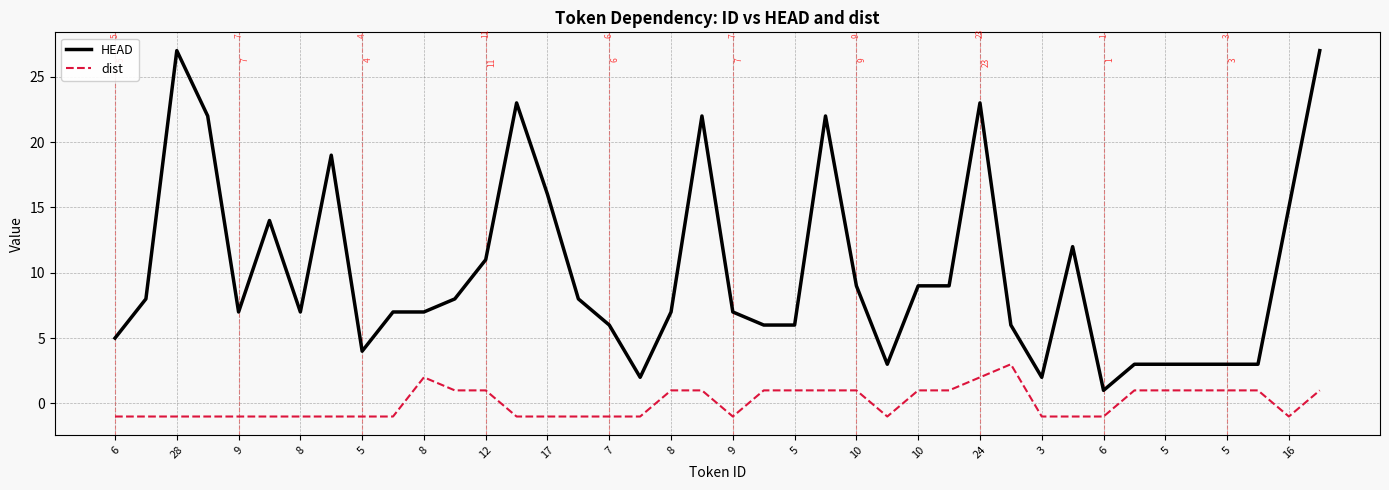

What is the maximum value shown in the chart?

27